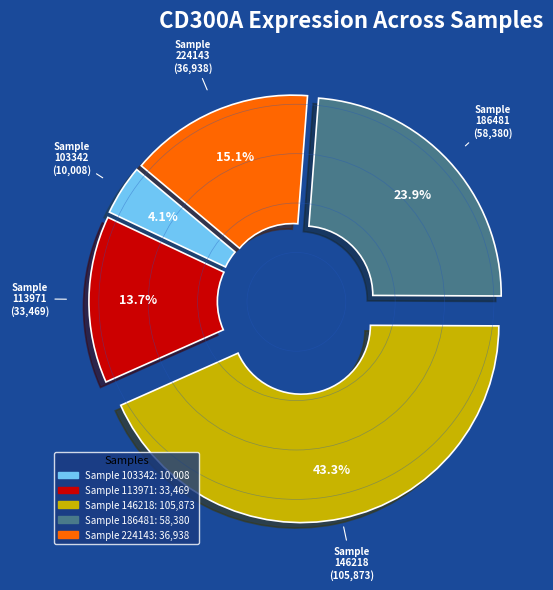

Is there any slice that represents more than half of the pie?

No